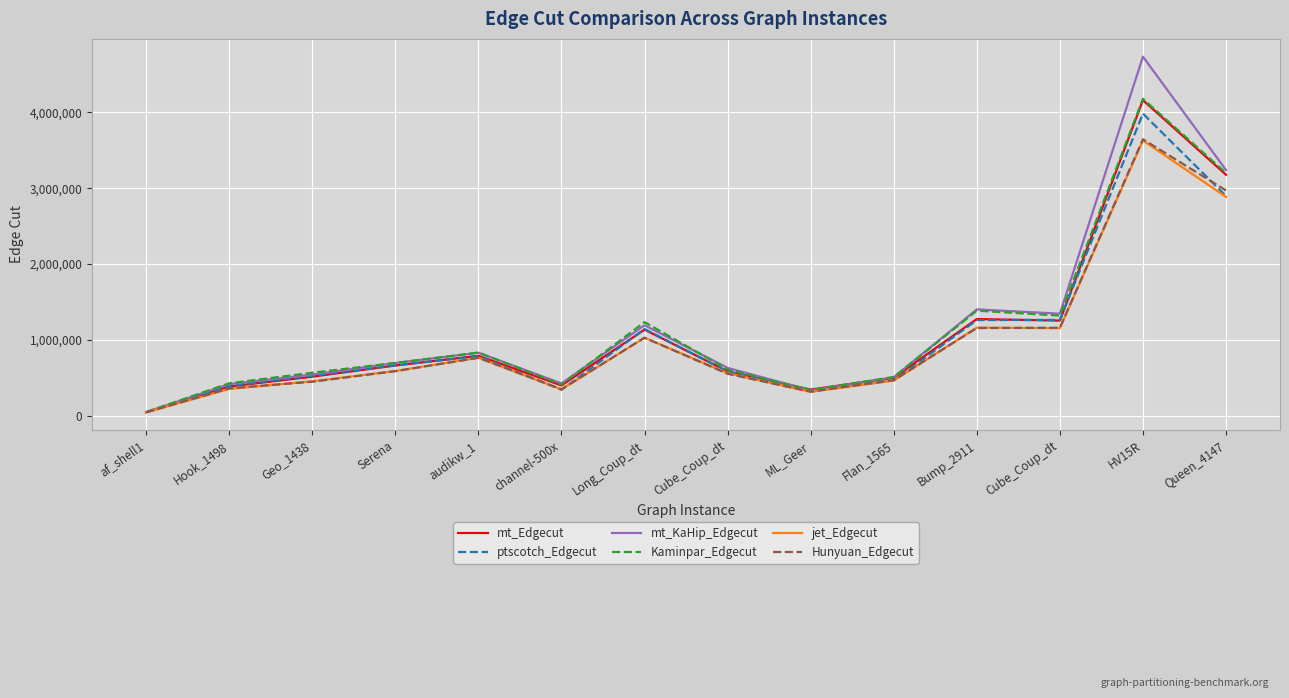

Rank the categories by mt_KaHip_Edgecut value from lowest to highest.

af_shell1, ML_Geer, Hook_1498, channel-500x, Flan_1565, Geo_1438, Cube_Coup_dt, Serena, audikw_1, Long_Coup_dt, Cube_Coup_dt, Bump_2911, Queen_4147, HV15R